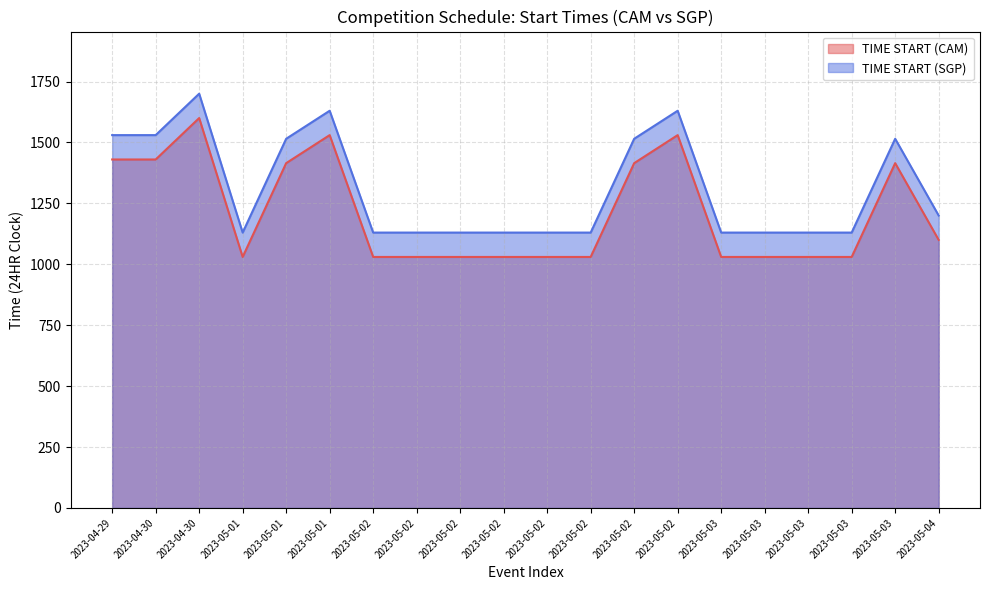

Rank the series by their maximum value, from highest to lowest.

TIME START (SGP), TIME START (CAM)